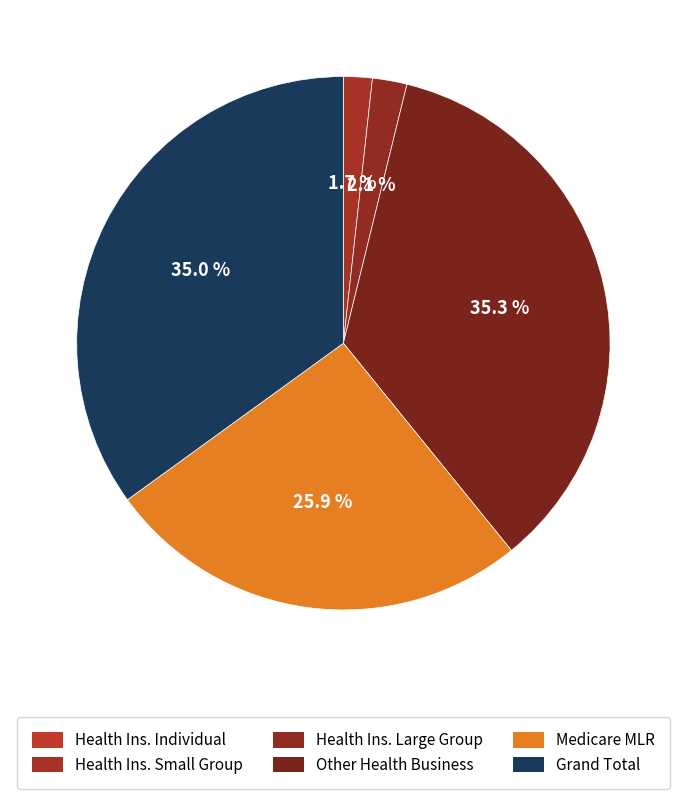

How many segments does this pie chart have?

6